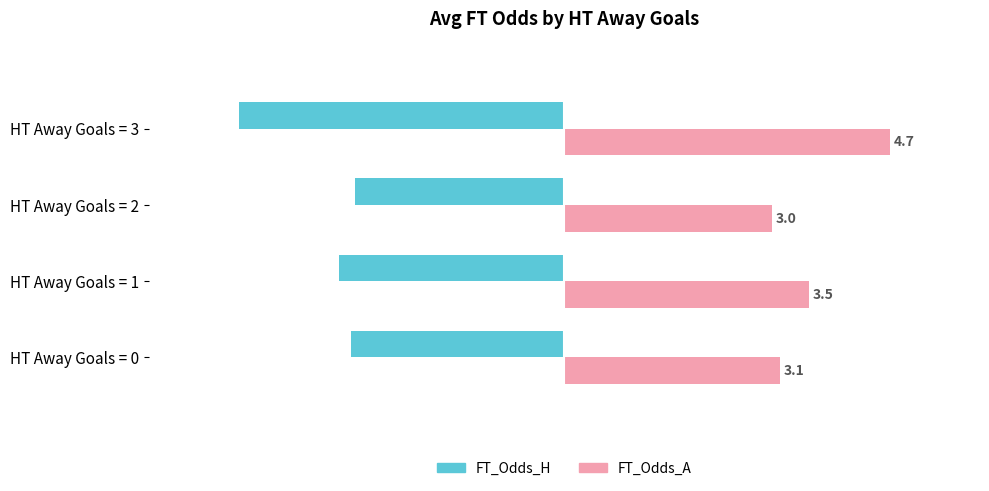

What is the highest value of the FT_Odds_A series?

4.7